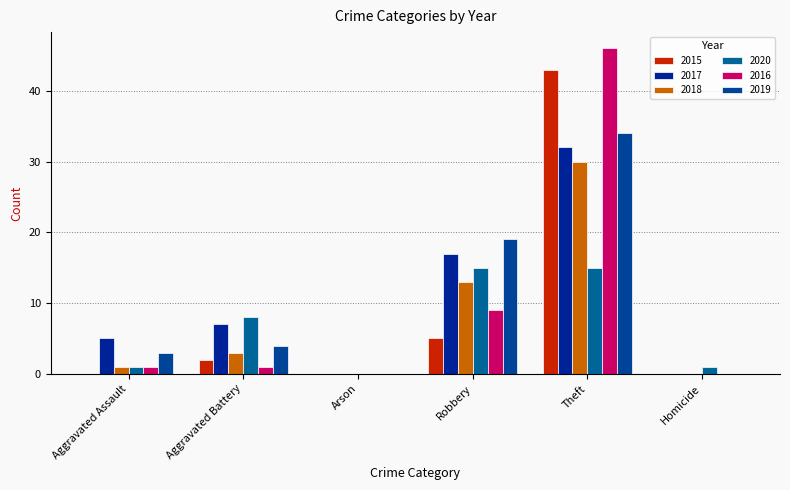

True or false: 2020 has a value of 1 at Aggravated Assault.

True